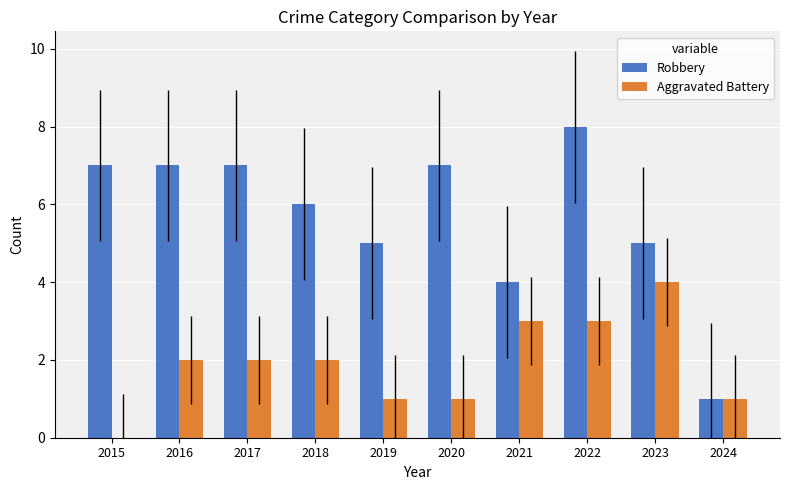

The Aggravated Battery series shows 3 at 2022. True or false?

True